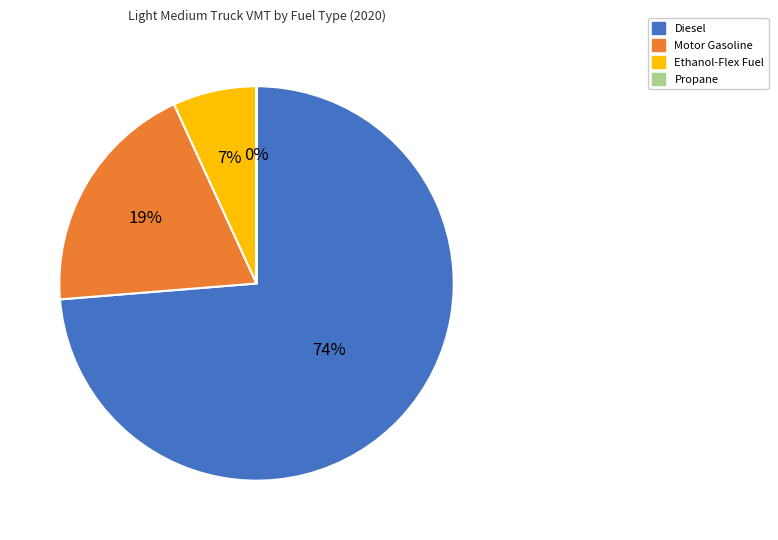

Which slice represents more than half of the pie?

Diesel